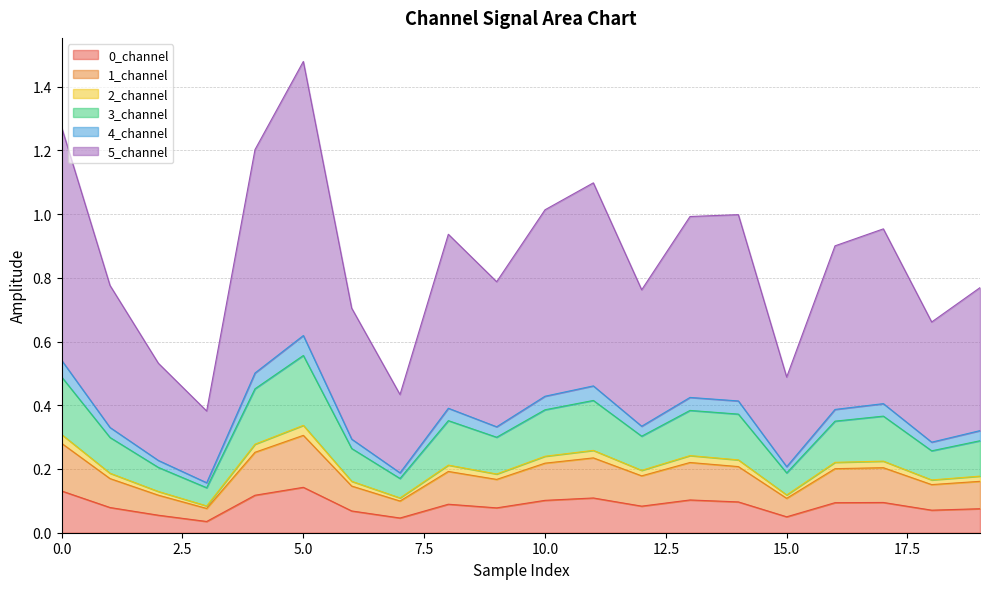

In 1_channel, how many points are lower than both neighbors (excluding endpoints)?

6